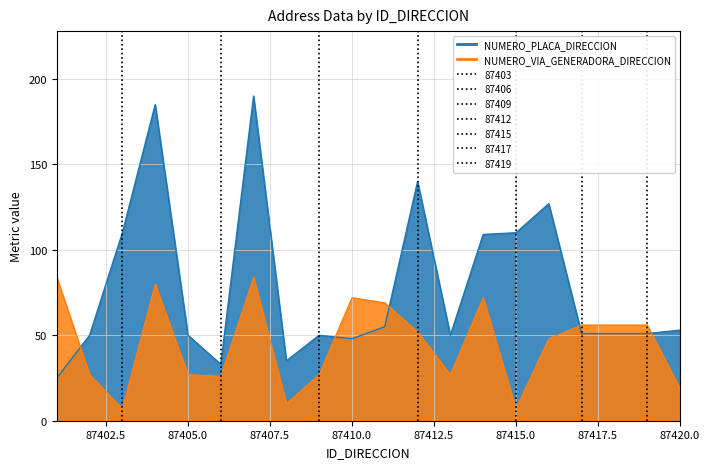

List the series in order of their overall mean, highest first.

NUMERO_PLACA_DIRECCION, NUMERO_VIA_GENERADORA_DIRECCION